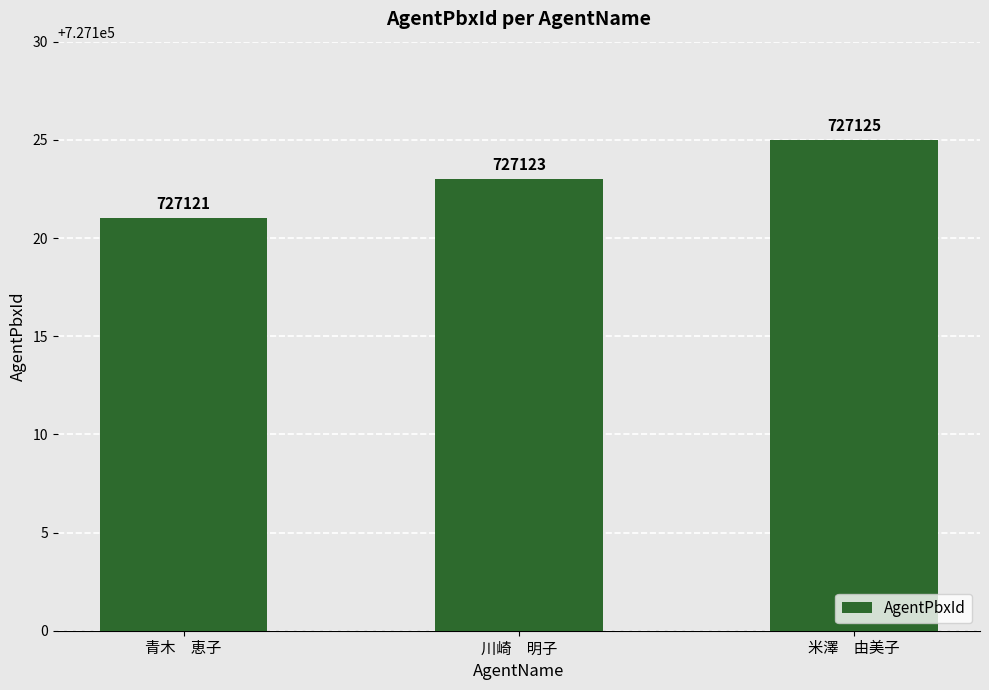

Which category has the highest value across all series?

米澤　由美子